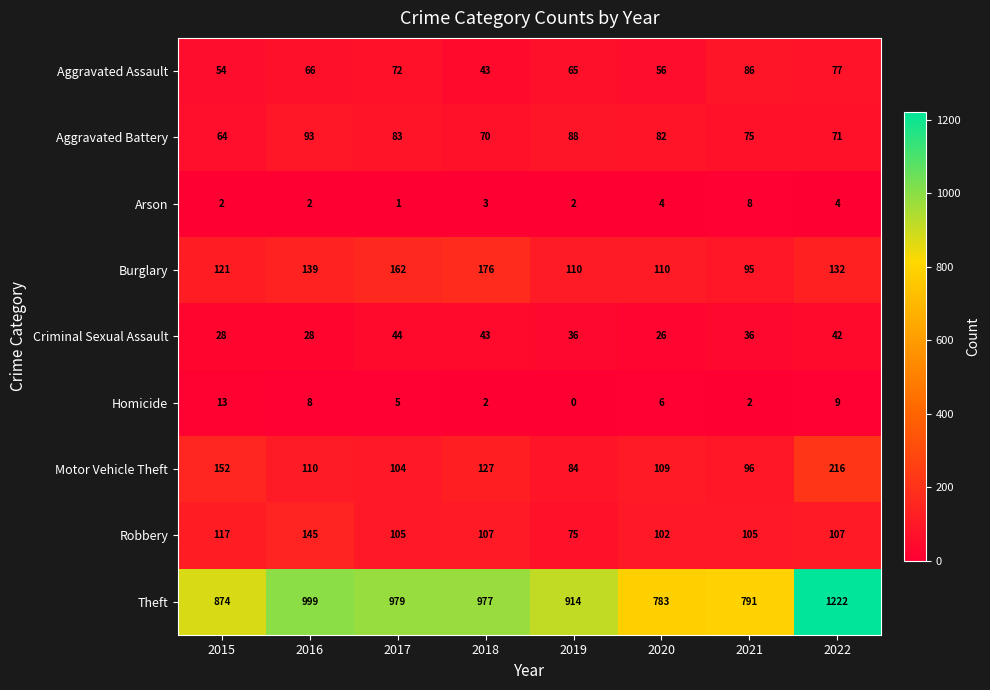

What is the greatest value displayed?

1222